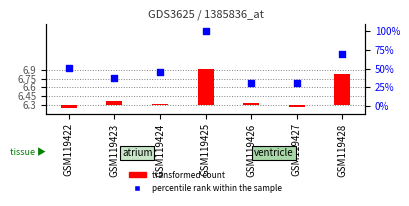

Which series contains the lowest Y value?

transformed count